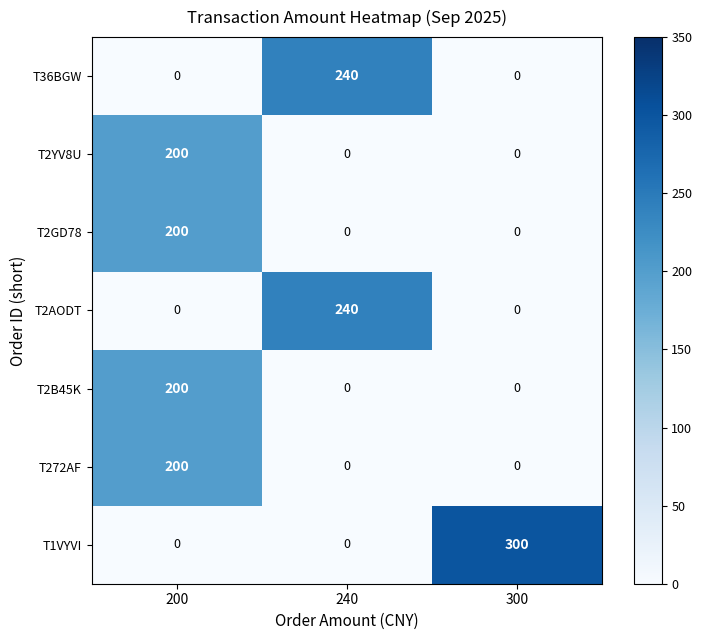

At which category is the sum across all series the highest?

200